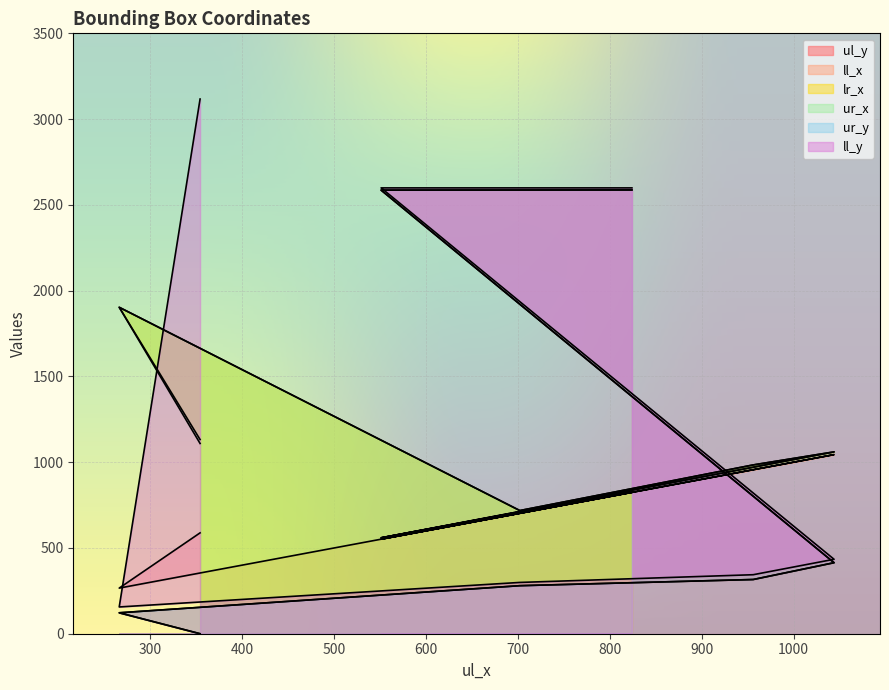

Which series has the largest total across all categories?

ll_y